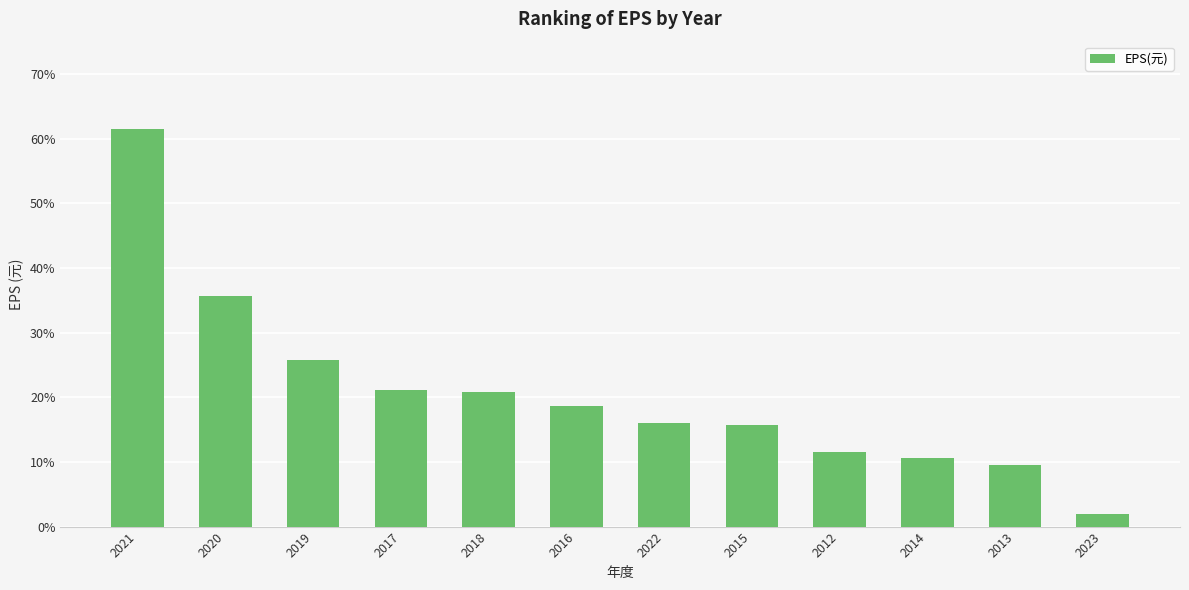

The value at 2018 is 28.9. True or false?

False